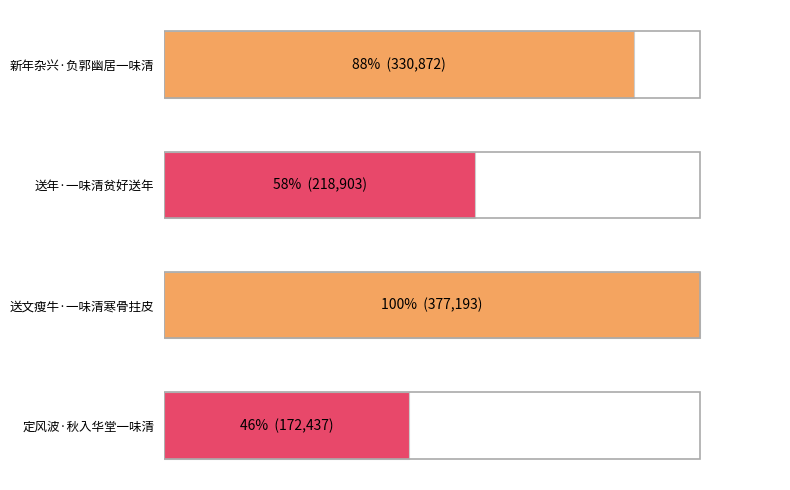

Does the chart contain stacked bars?

No